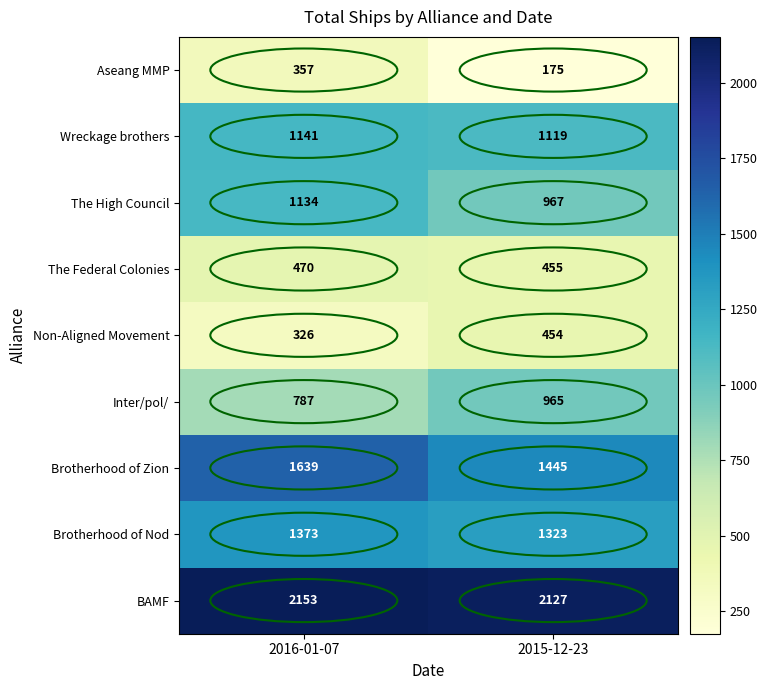

At how many categories does at least one series exceed 1272?

2